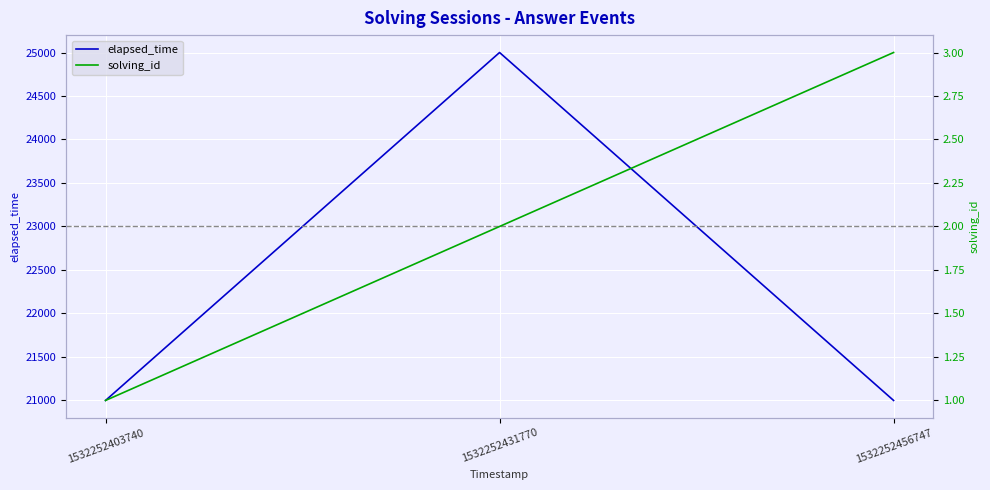

At which label does elapsed_time reach its minimum?

1532252403740